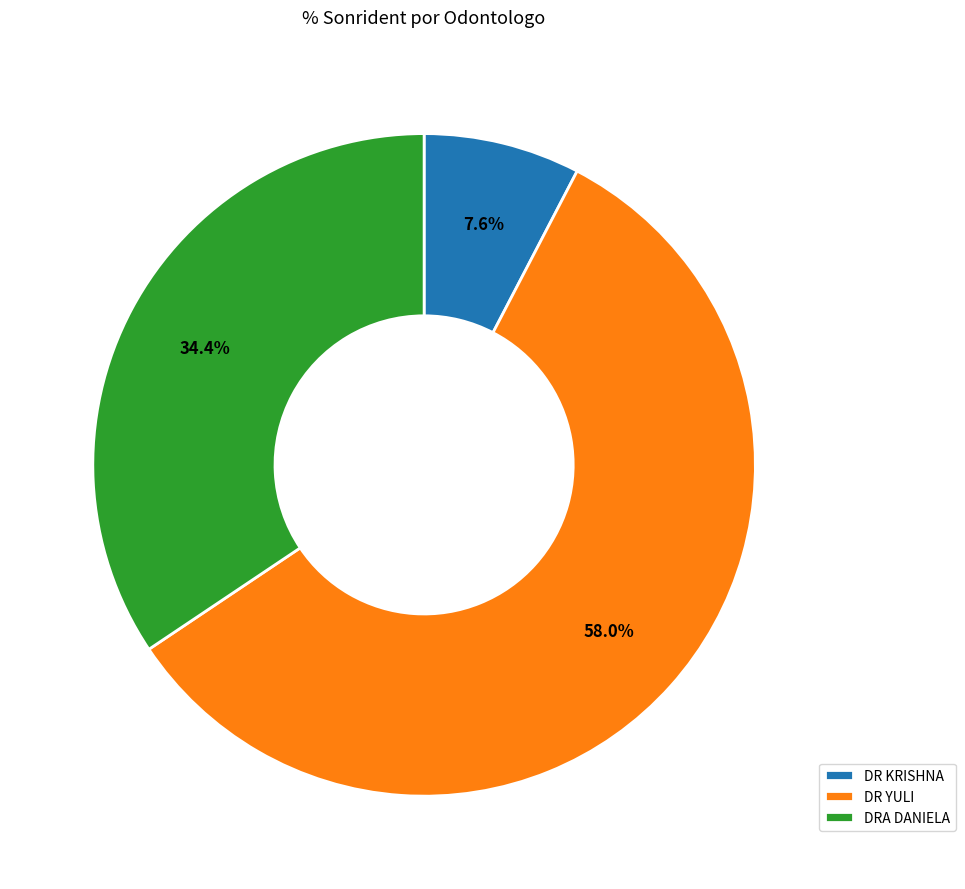

Approximately how many times larger is the value at DRA DANIELA compared to DR KRISHNA?

4.5